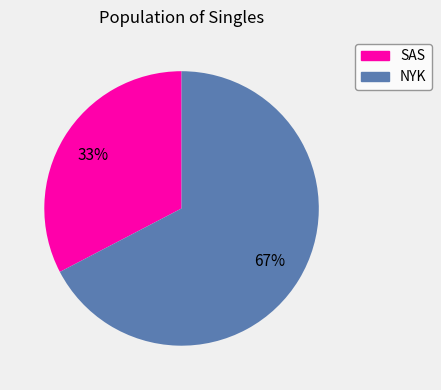

Which category accounts for the majority?

NYK